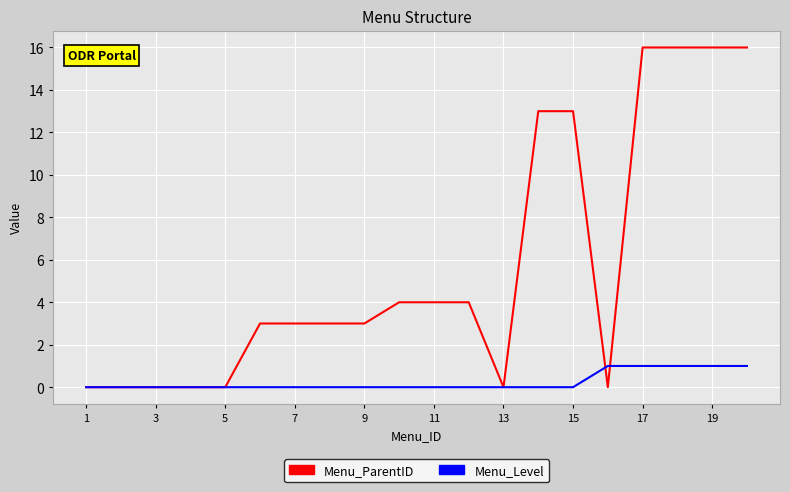

Which series has the largest range (max minus min)?

Menu_ParentID